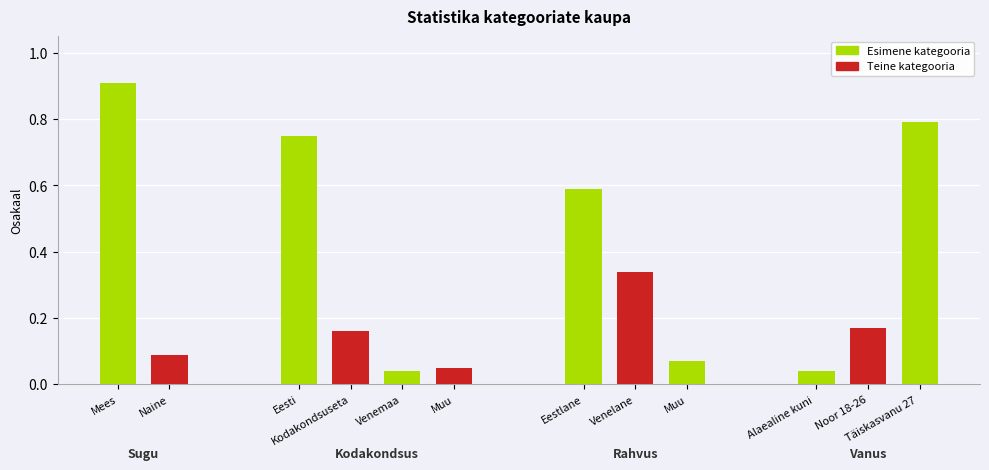

What value does the Naine / Muu / Venelane / Noor 18-26 series have at Kodakondsus?

0.1